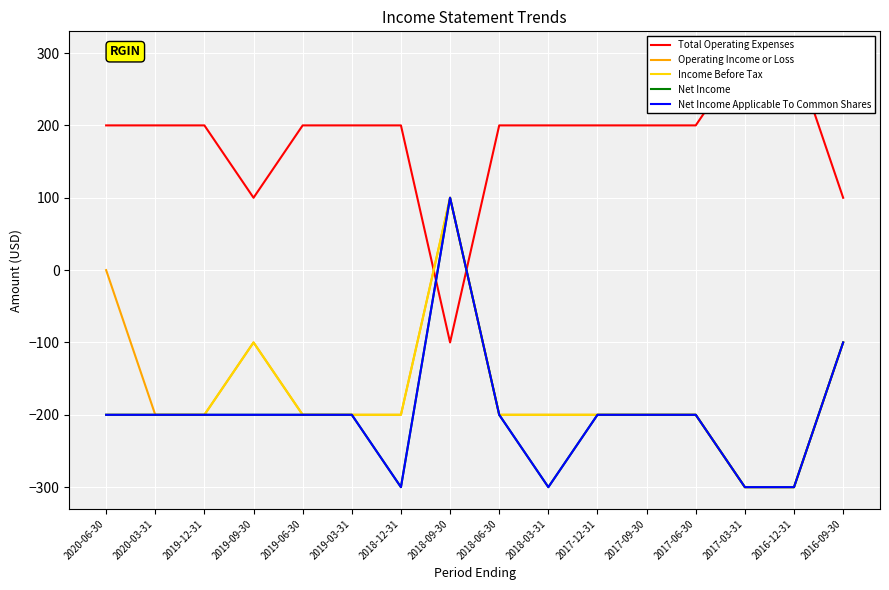

At which label is Operating Income or Loss closest to -100?

2019-09-30